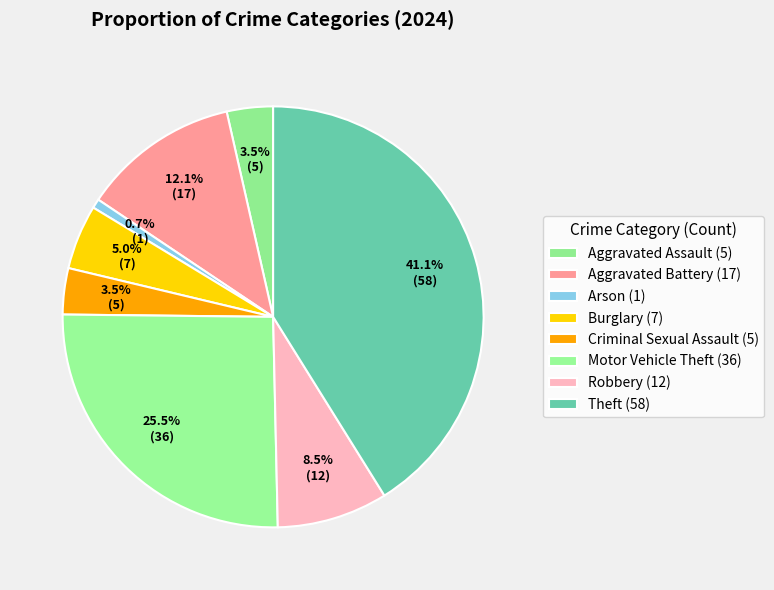

To the nearest percent, what is the difference between the Arson and Theft slice percentages?

40%